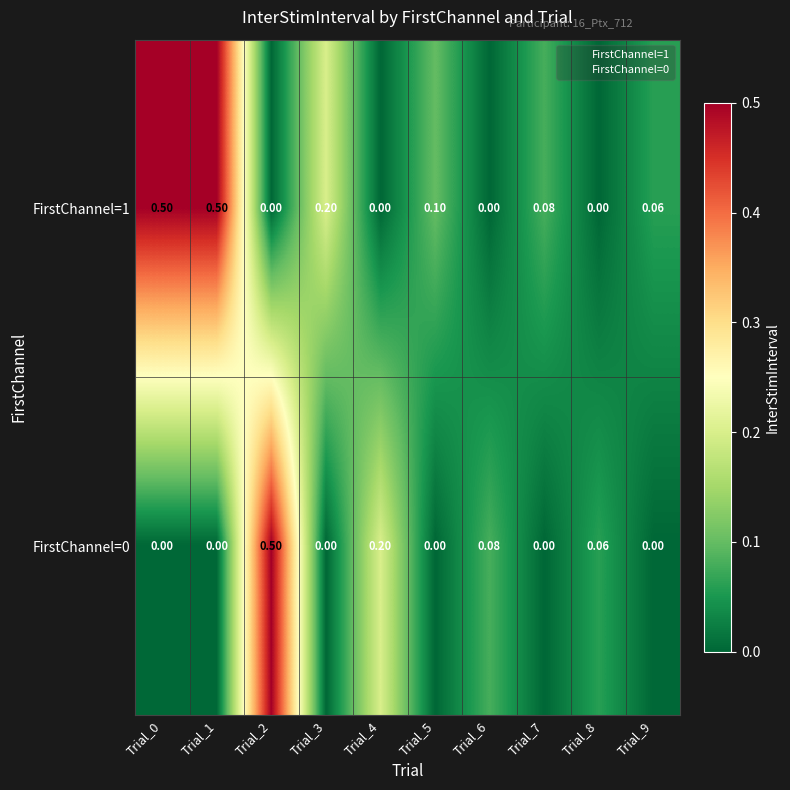

Is the value of FirstChannel=1 at Trial_8 greater than the value of FirstChannel=0 at Trial_2?

No